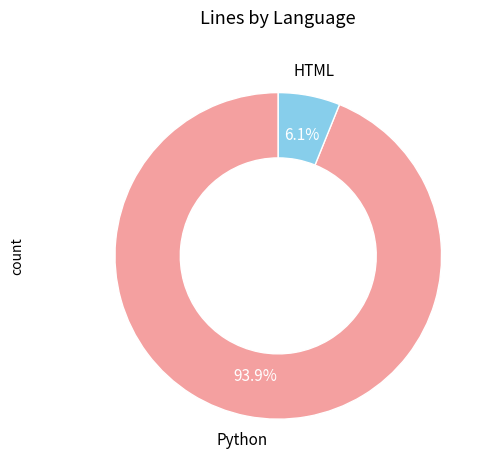

Does any single category account for the majority?

Yes